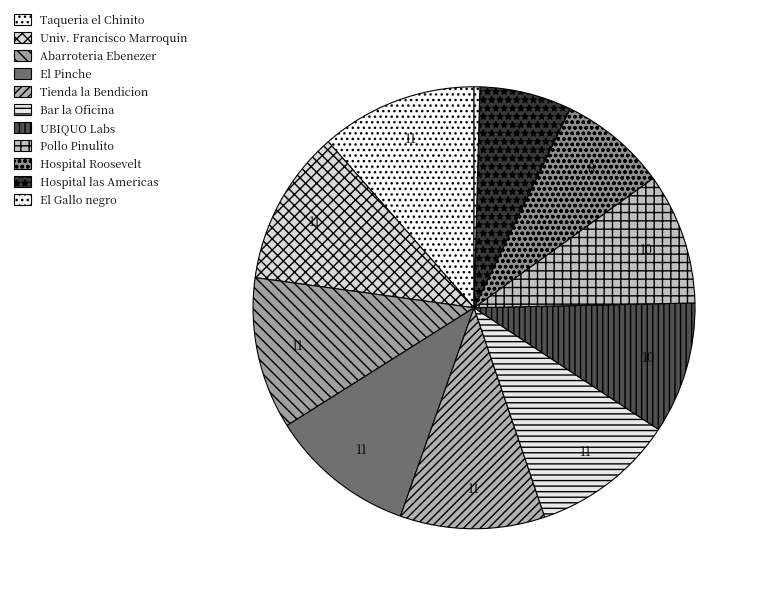

How many slices are in this pie chart?

11